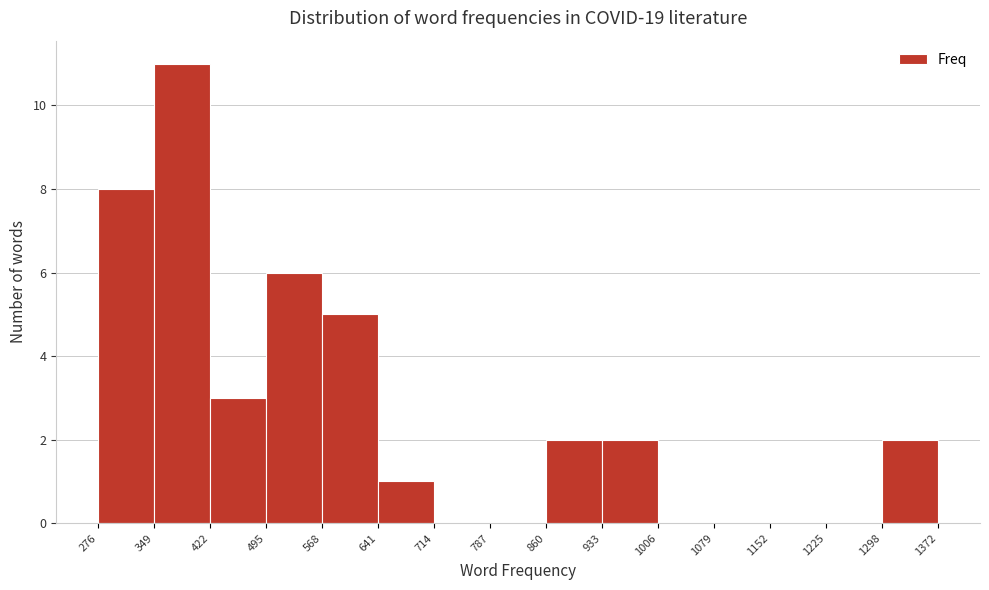

Which range on the x-axis has the tallest bar?

349 to 422